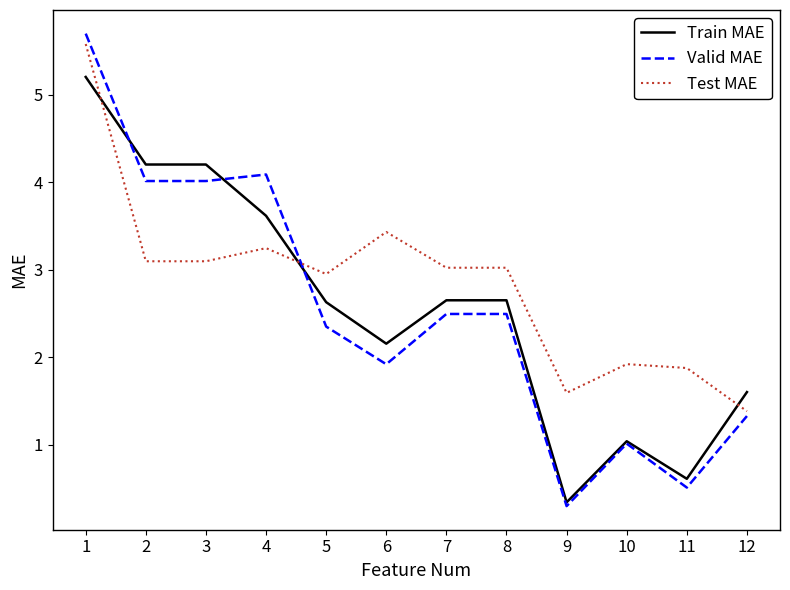

Which category has the highest value in the Train MAE series?

1